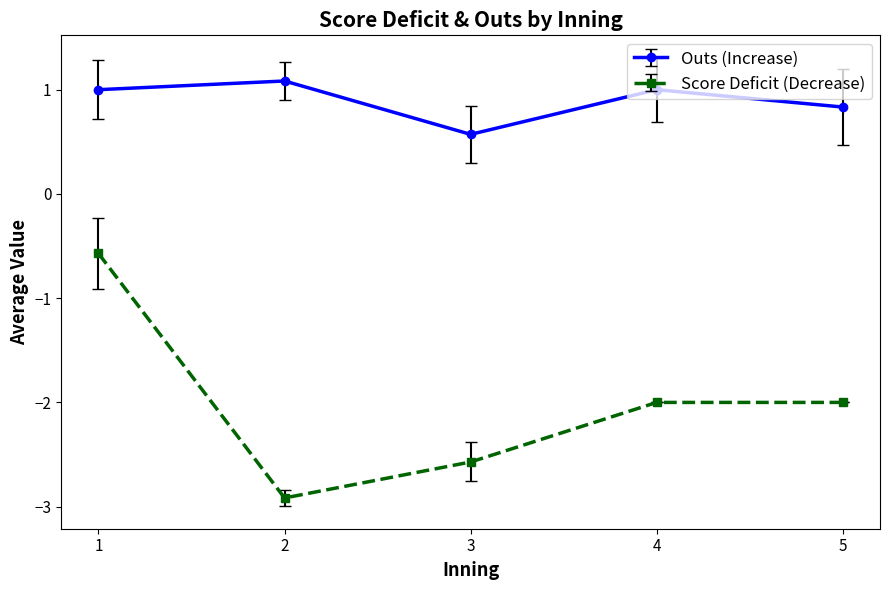

The Score Deficit (Decrease) series shows -2.0 at 4. True or false?

True